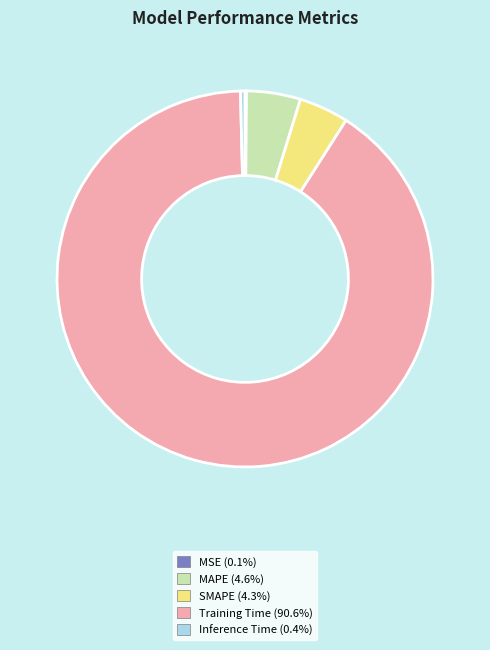

Does SMAPE represent more than half of the total?

No